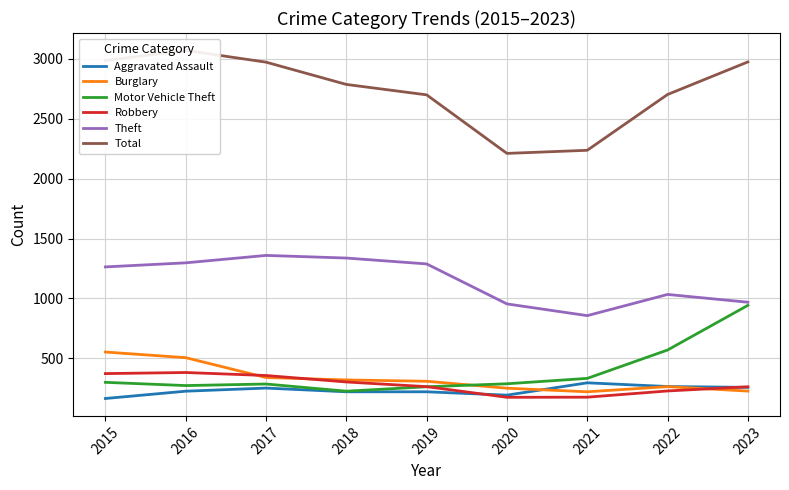

How many data points in Aggravated Assault are less than 225?

4